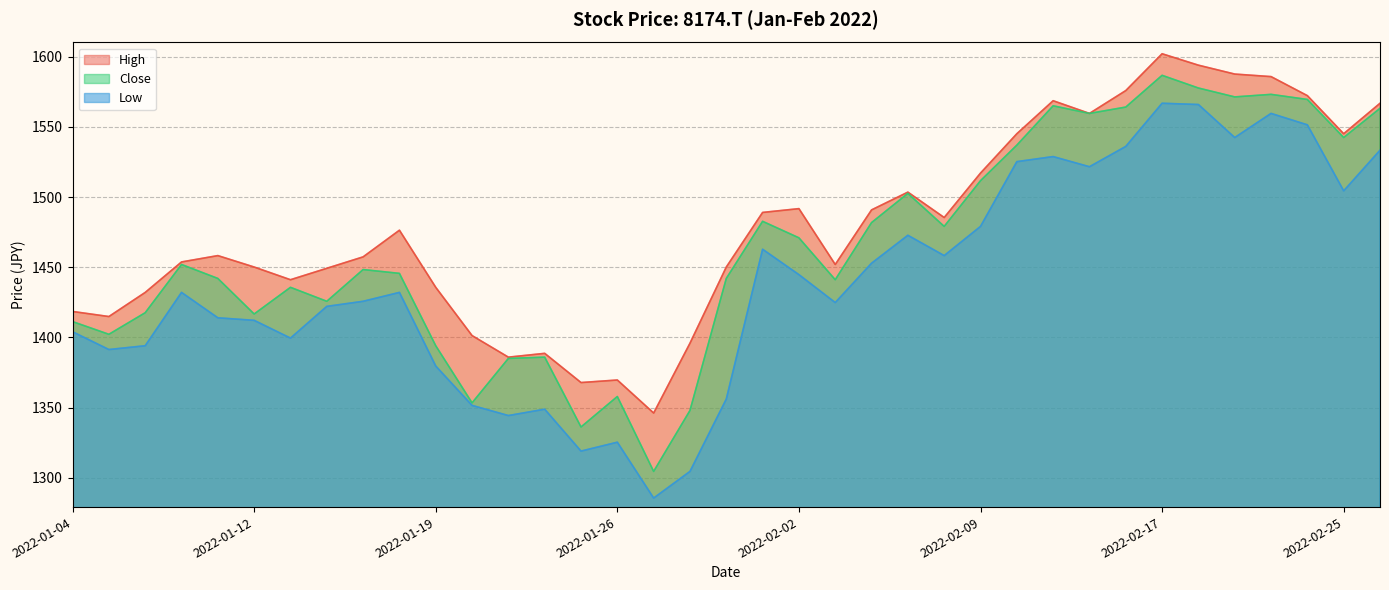

What is the average value of the High series?

1479.1